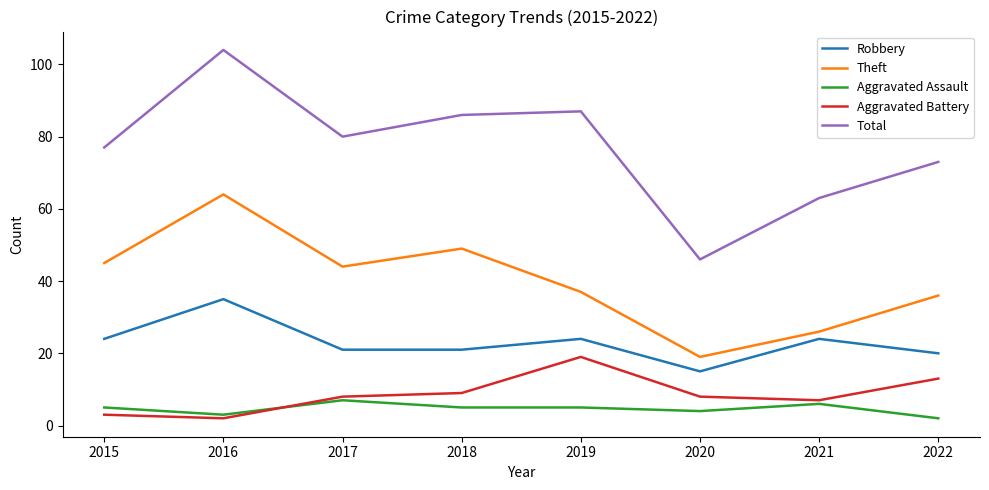

Reading right to left, list all the values displayed in this chart.

Robbery: 2022=20	2021=24	2020=15	2019=24	2018=21	2017=21	2016=35	2015=24
Theft: 2022=36	2021=26	2020=19	2019=37	2018=49	2017=44	2016=64	2015=45
Aggravated Assault: 2022=2	2021=6	2020=4	2019=5	2018=5	2017=7	2016=3	2015=5
Aggravated Battery: 2022=13	2021=7	2020=8	2019=19	2018=9	2017=8	2016=2	2015=3
Total: 2022=73	2021=63	2020=46	2019=87	2018=86	2017=80	2016=104	2015=77